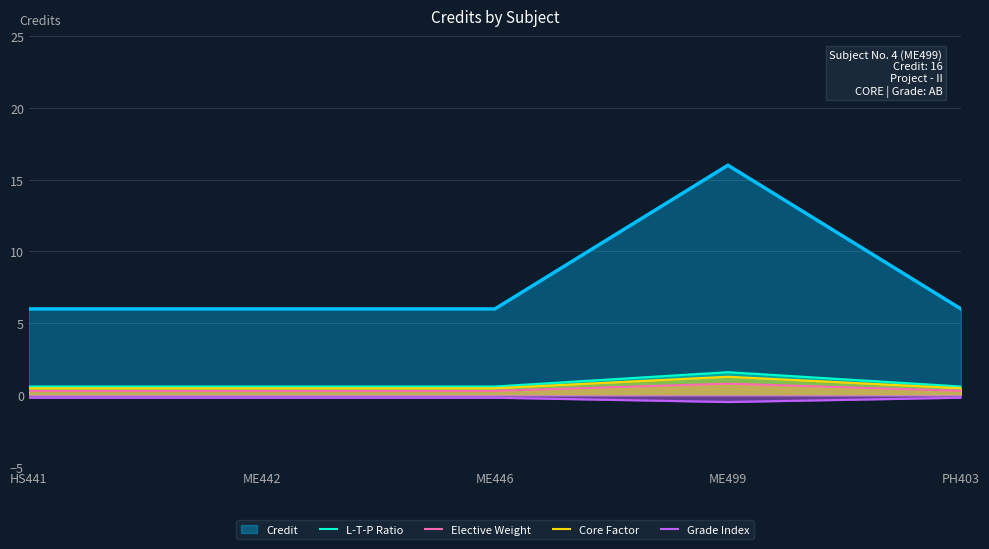

Which has a higher value, HS441 or ME446?

HS441